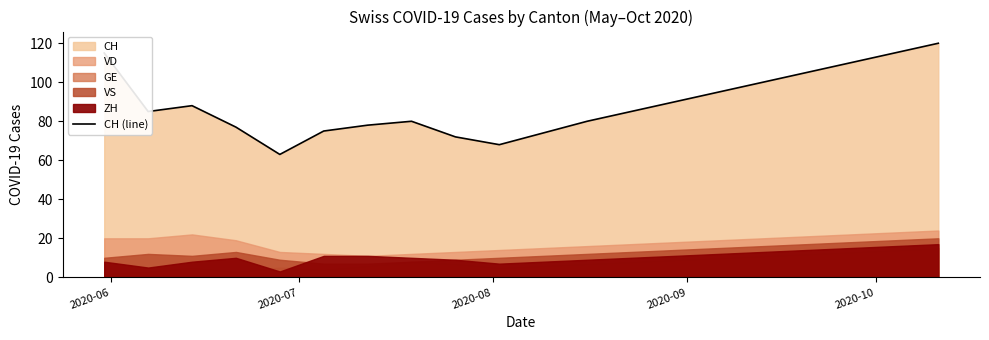

Reading right to left, what are all the values shown in this chart?

120	115	110	105	100	95	90	85	80	74	68	72	80	78	75	63	77	88	85	115